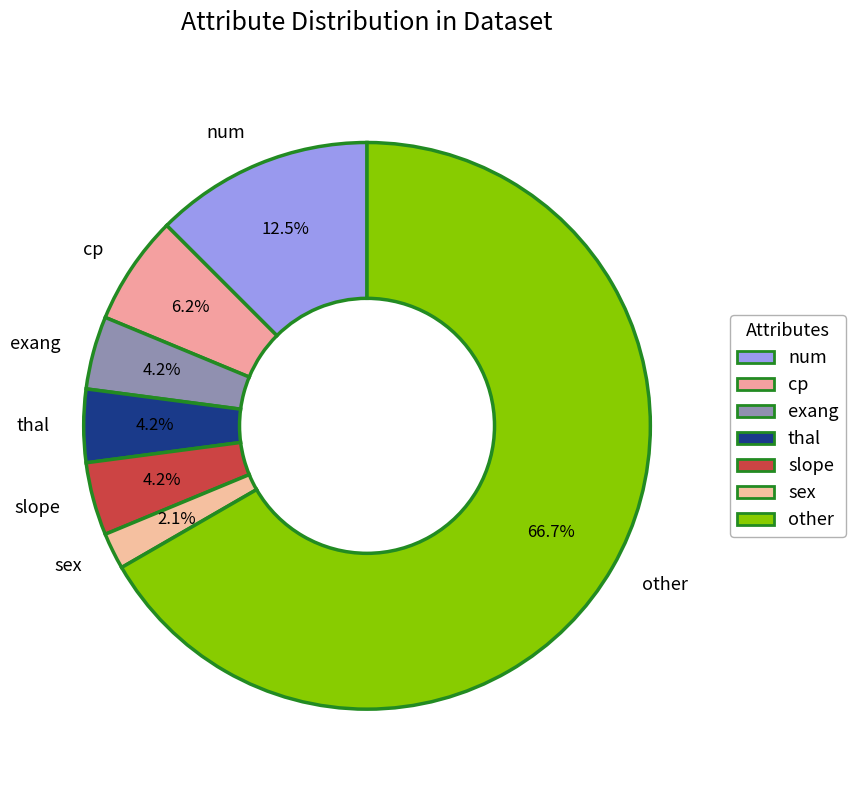

How many slices are in this pie chart?

7